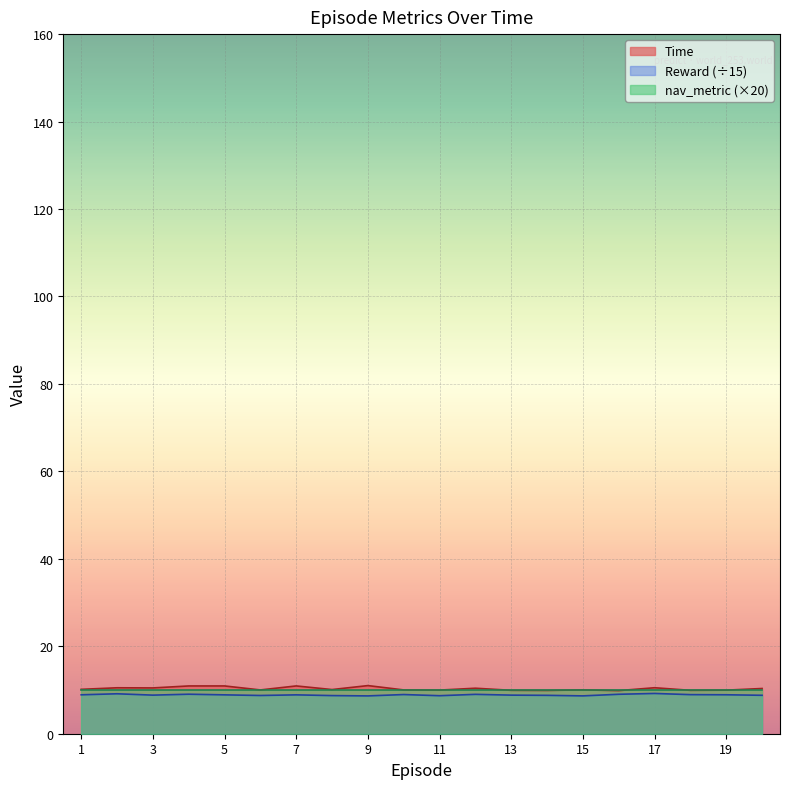

Between 3 and 4, which is larger?

4